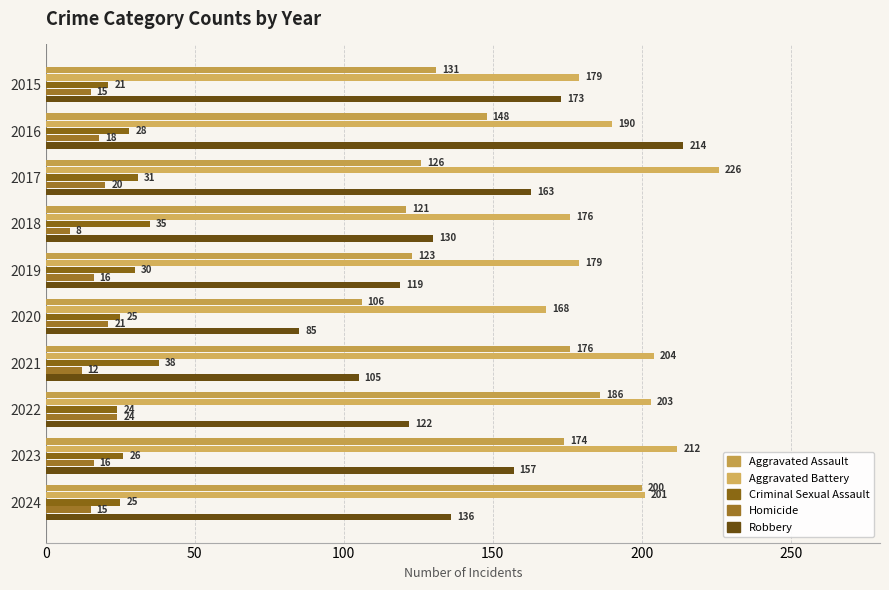

How many distinct data groups are displayed?

5